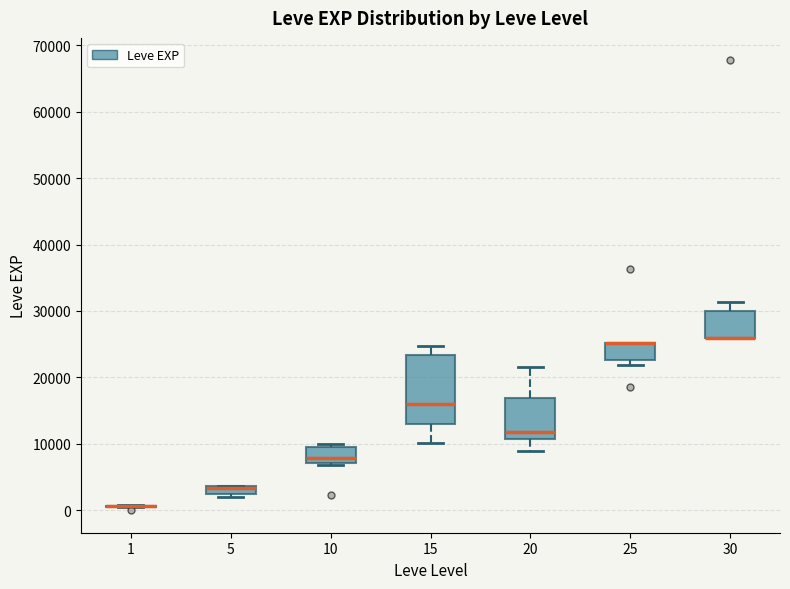

Which box is the tallest, from its lower edge to its upper edge?

15